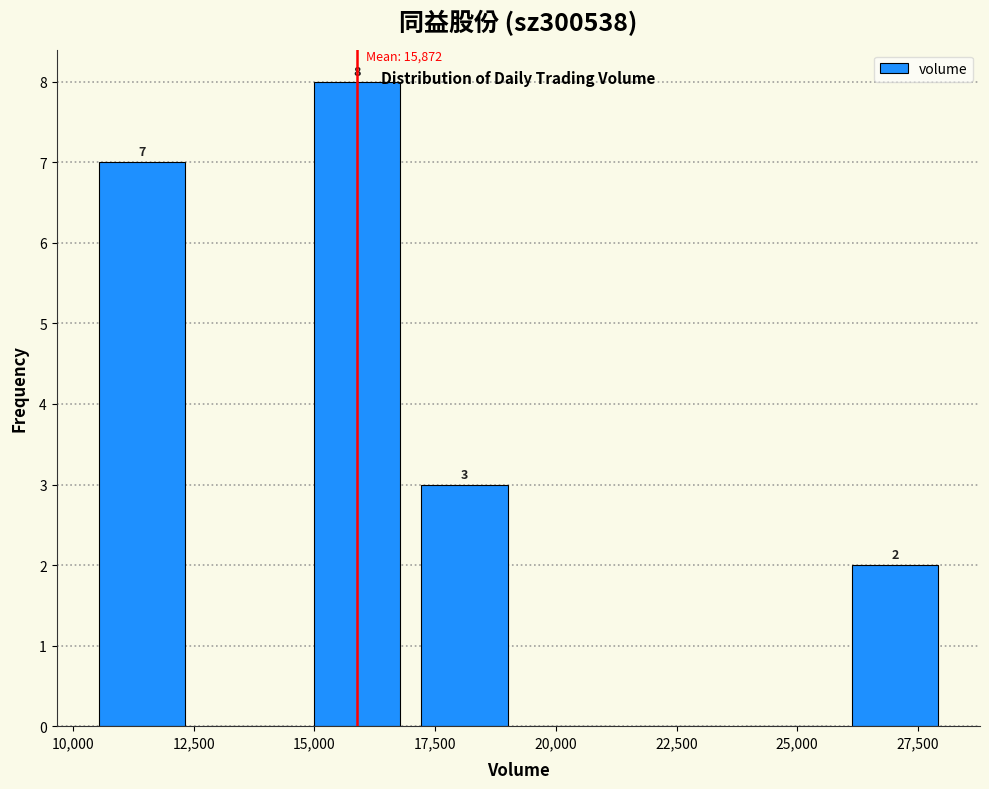

Which range on the x-axis has the tallest bar?

15000 to 17000